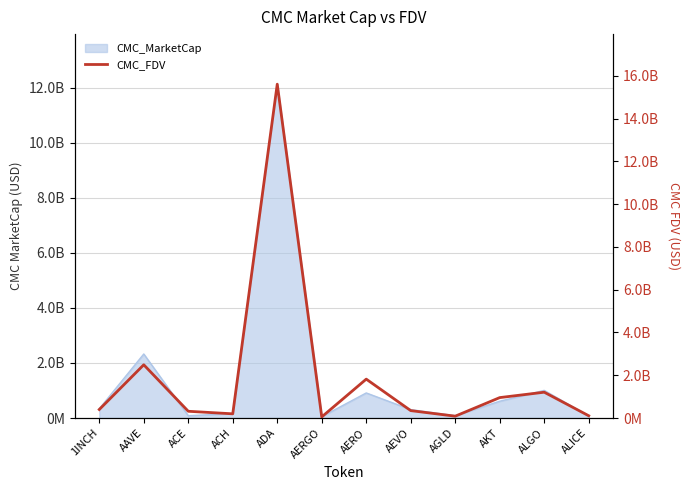

What is the maximum value shown in the chart?

15607897739.1